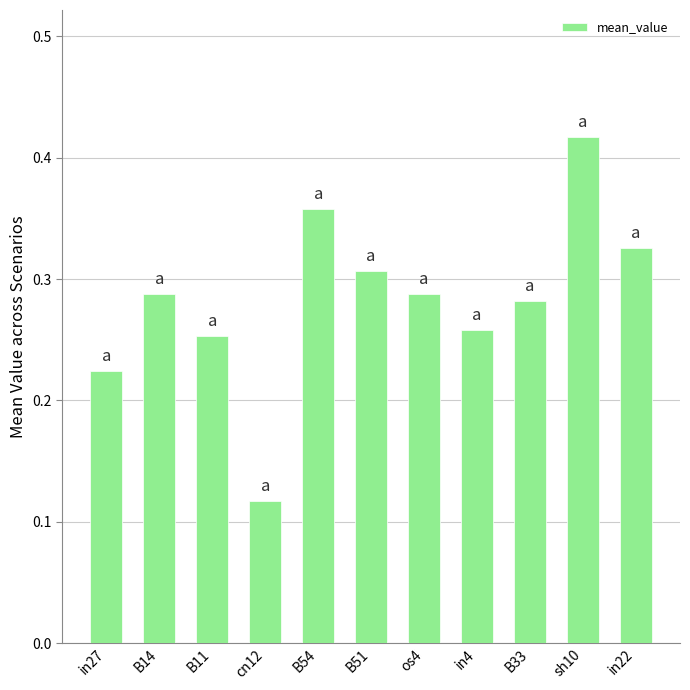

Between in4 and B51, which is larger?

B51